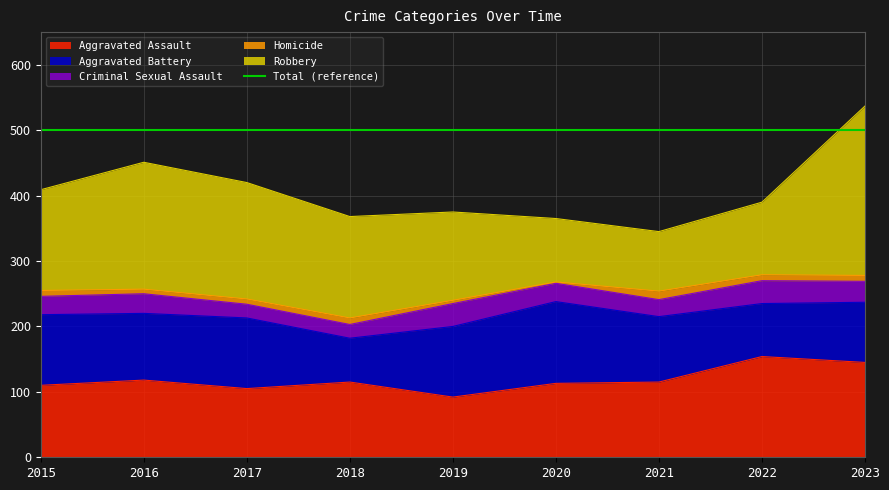

What is the value of the Robbery point at the 6th from the left?

97